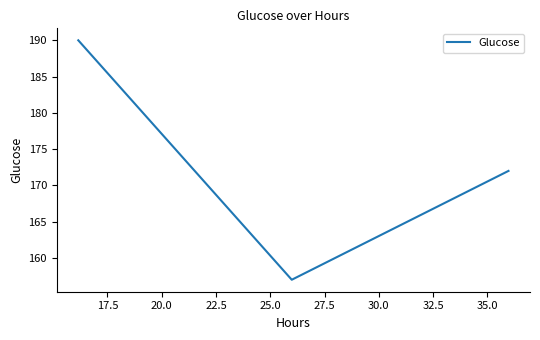

What is the average value?

173